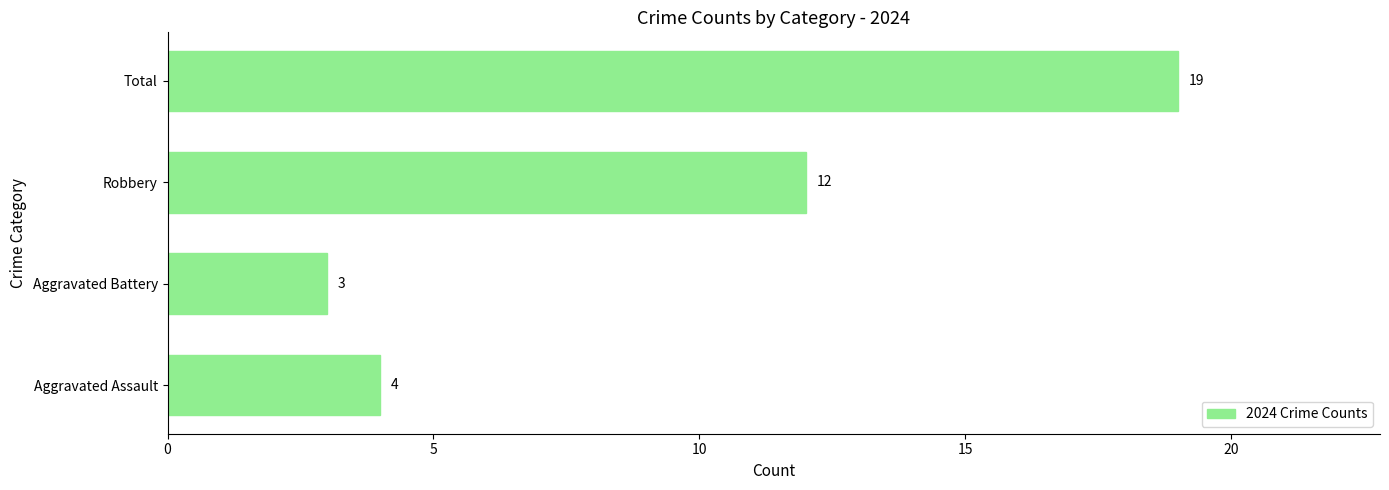

What is the difference between the maximum and second lowest values?

15